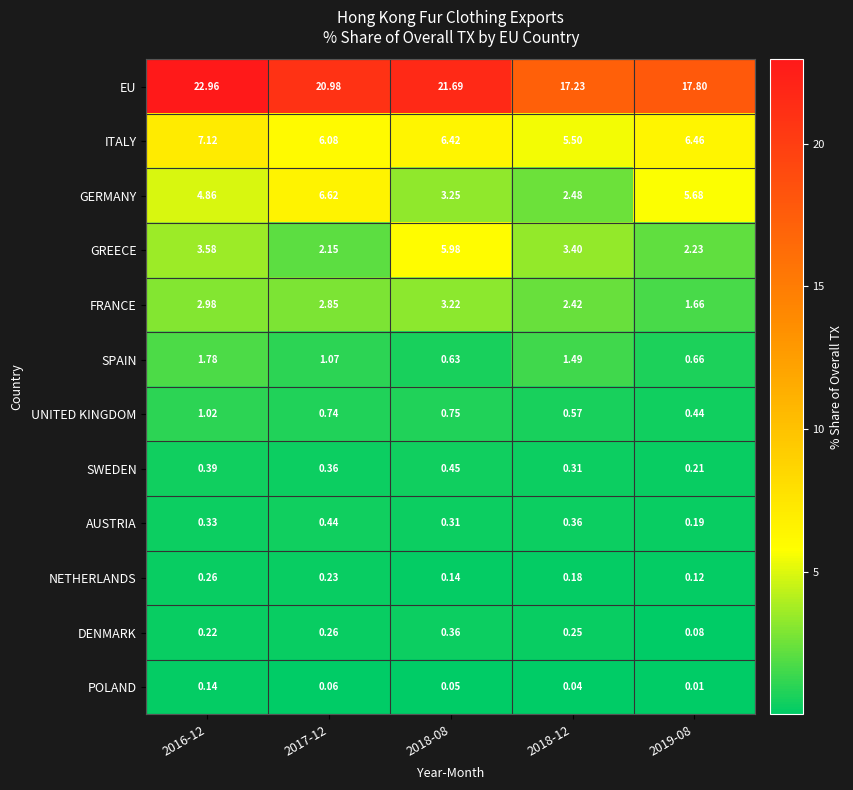

Between 2017-12 and 2018-12, which series saw the biggest shift?

GERMANY